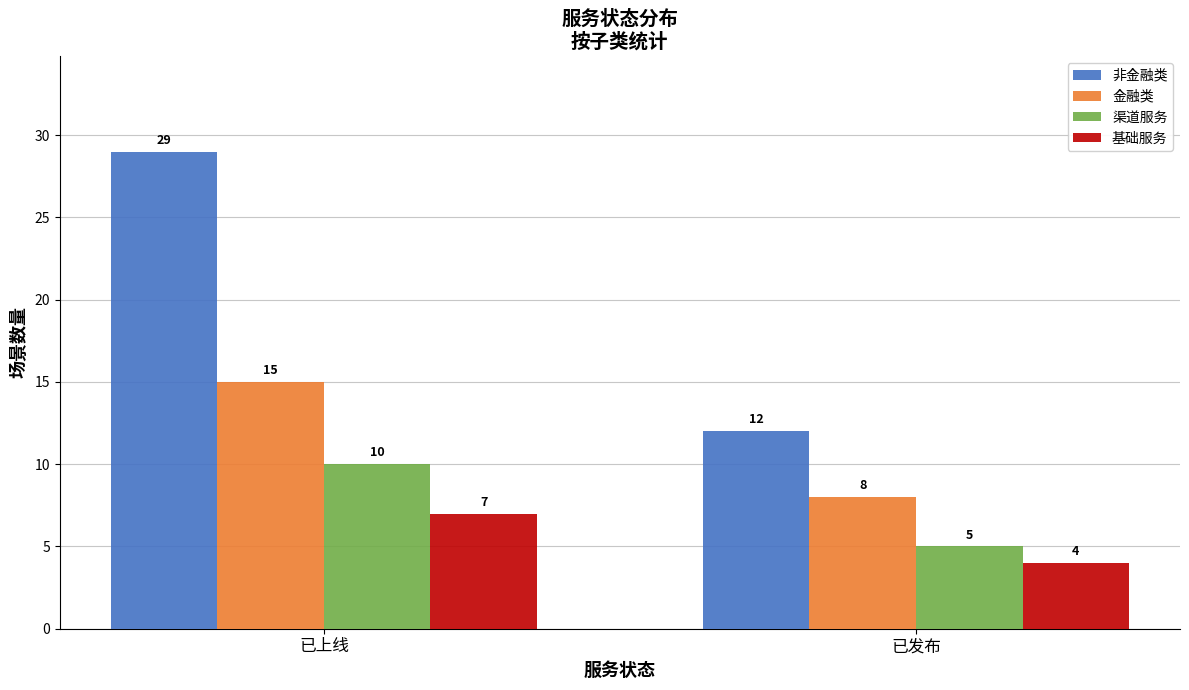

List the series in order of their peak value, lowest first.

基础服务, 渠道服务, 金融类, 非金融类